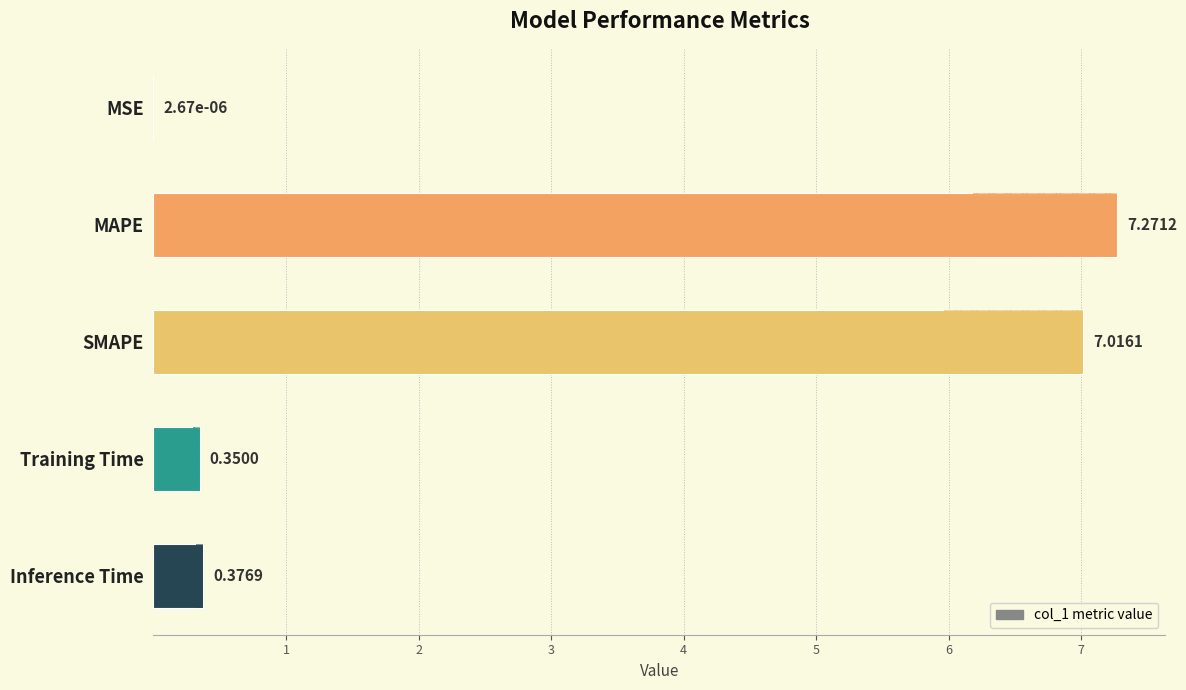

What is the difference between the maximum and second lowest values?

6.9